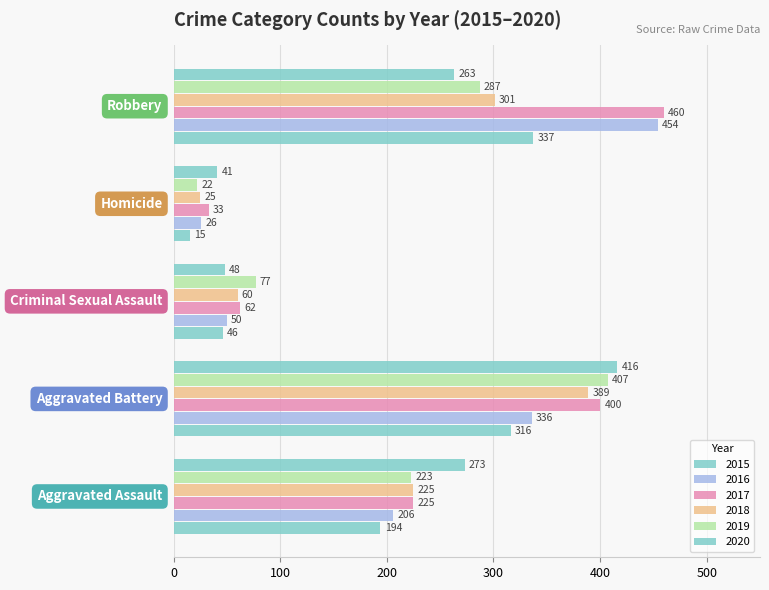

What is the value of the 2017 bar at the 2nd from the left?

400